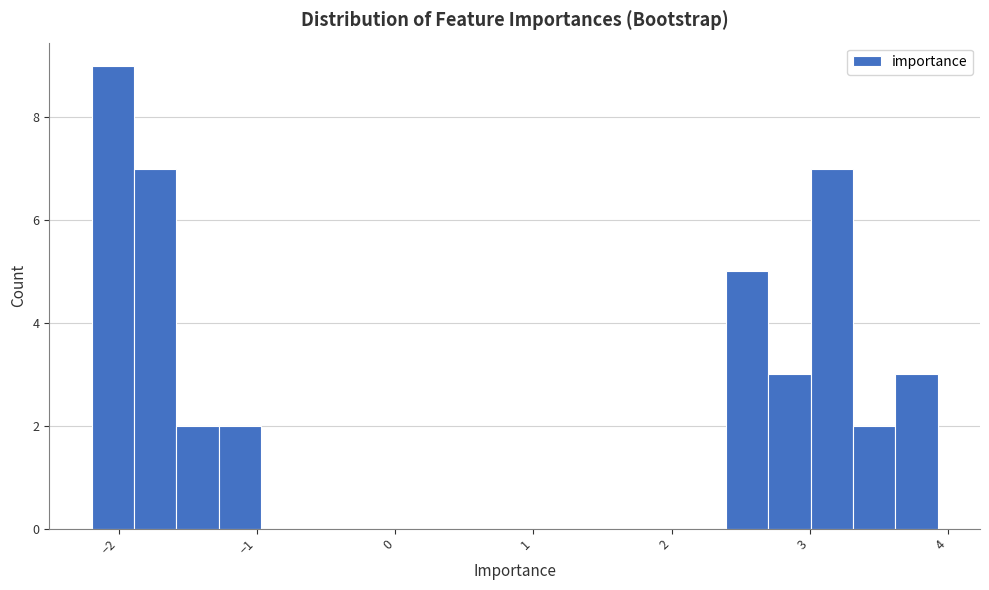

Read against the x-axis, roughly where is the centre of the tallest bar?

-2.0